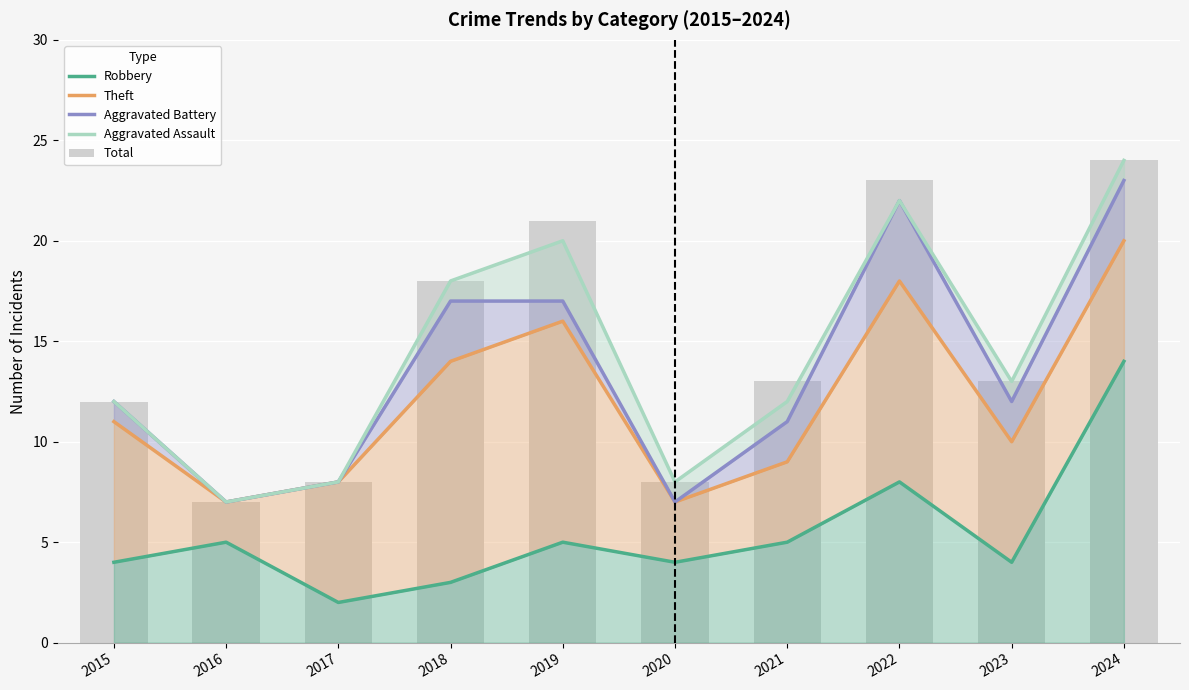

What is the difference between the second highest and second lowest values in the Theft series?

11